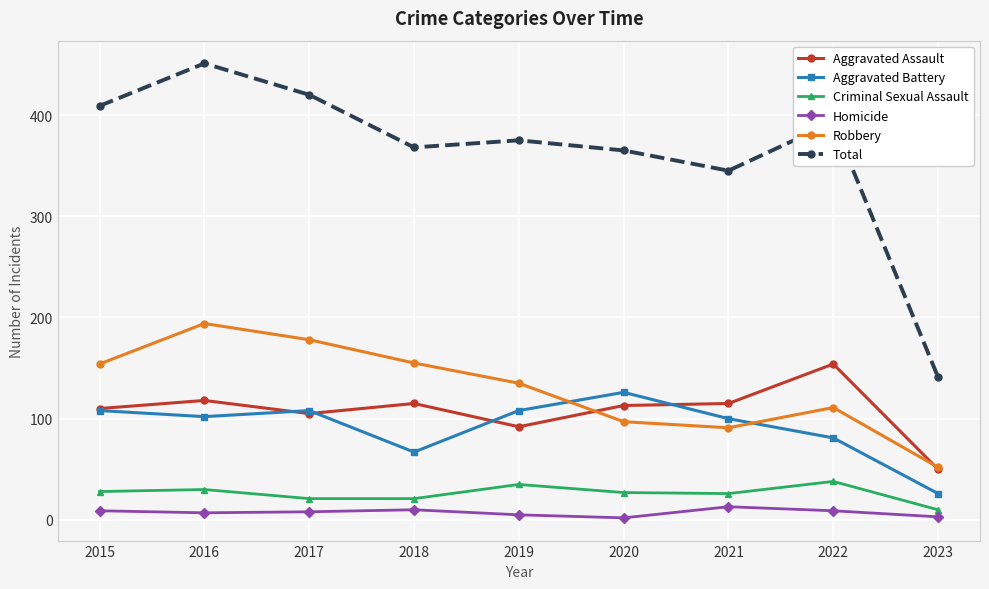

What is the difference between the second highest and minimum values in the Aggravated Battery series?

82